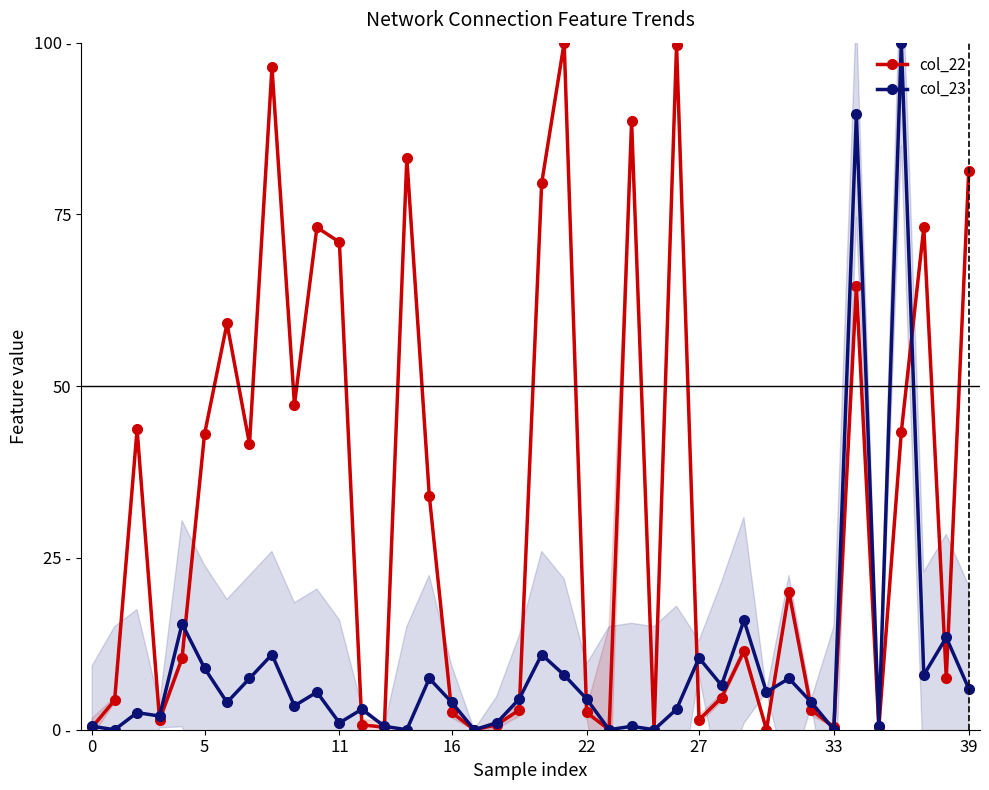

List the series in order of their overall mean, lowest first.

col_23, col_22